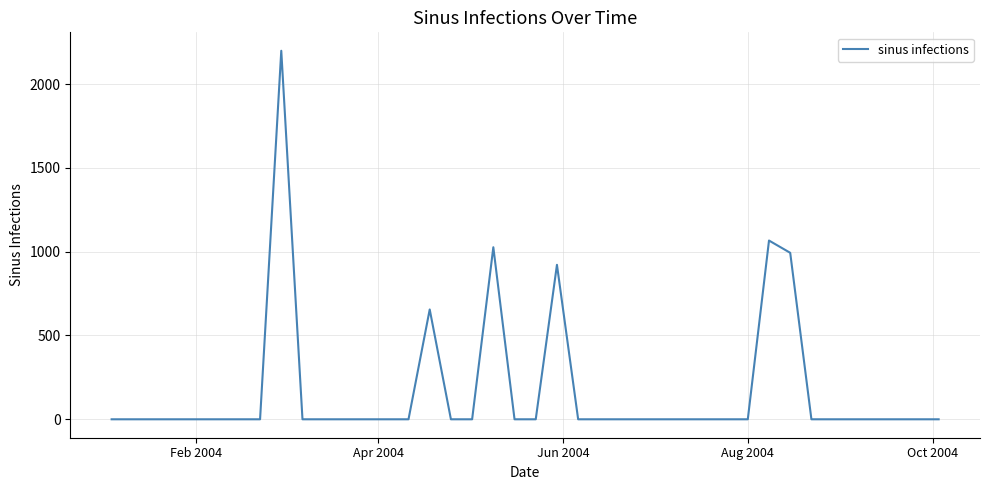

What is the maximum value shown in the chart?

2198.7